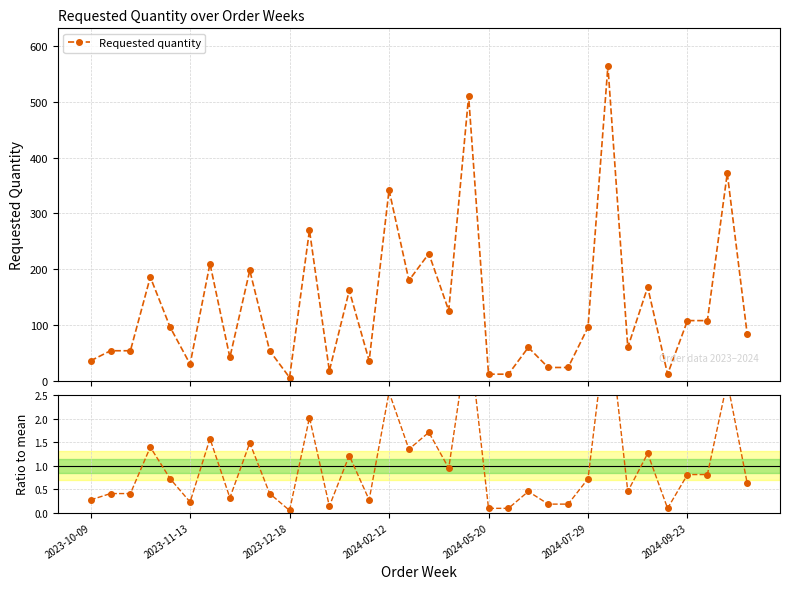

How many data points in Requested quantity are less than 96?

17